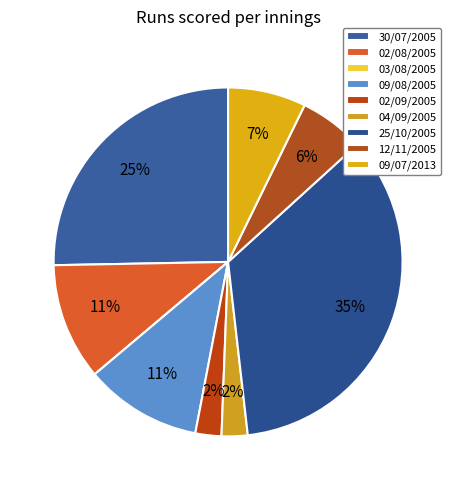

What percentage is the 09/07/2013 slice, to the nearest percent?

7%